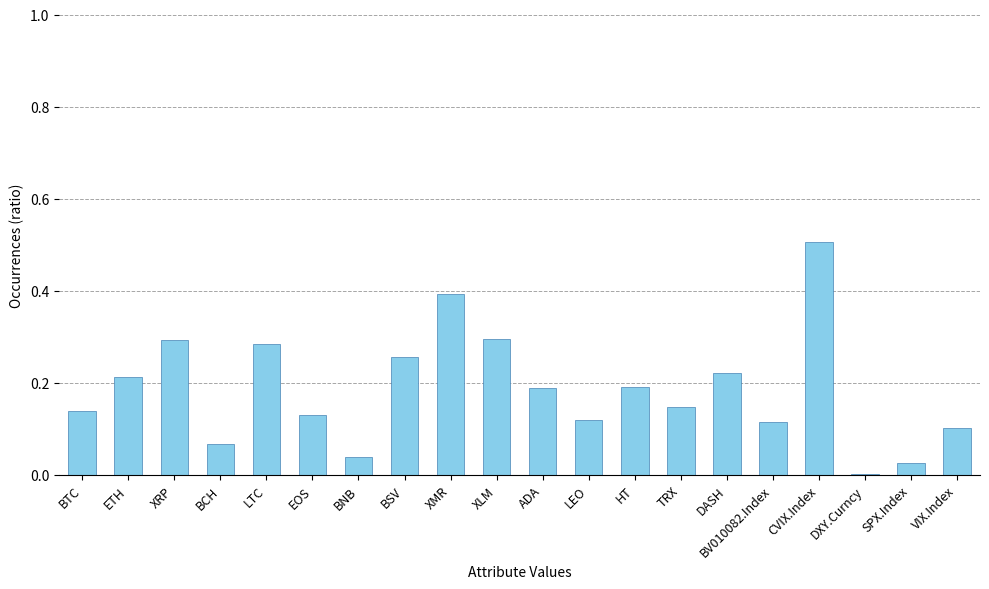

At which label is the value closest to 0?

DXY.Curncy